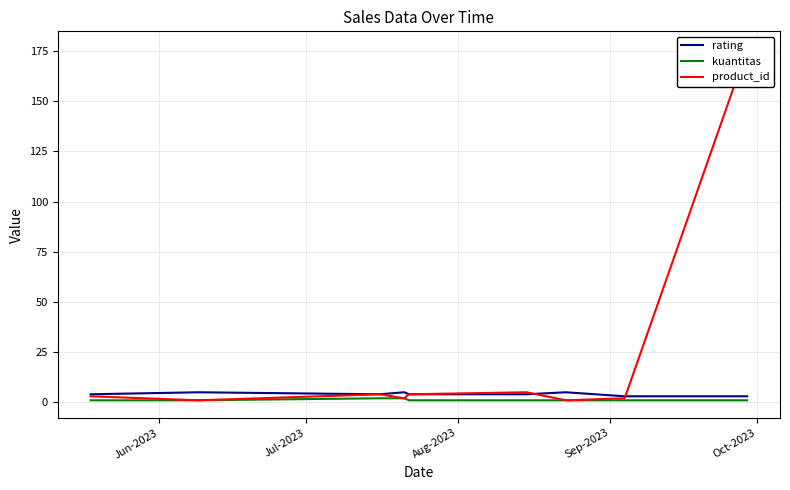

True or false: rating has more than 2 interior local peaks.

True